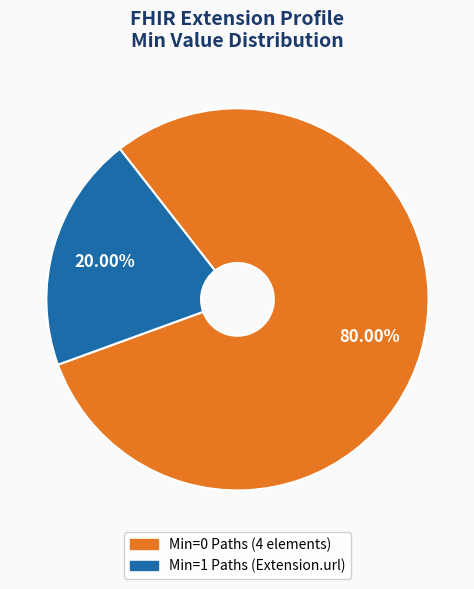

Is there a majority slice in this chart?

Yes